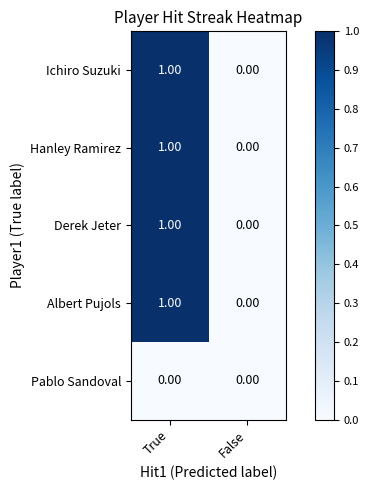

At which label does Hanley Ramirez reach its peak?

True